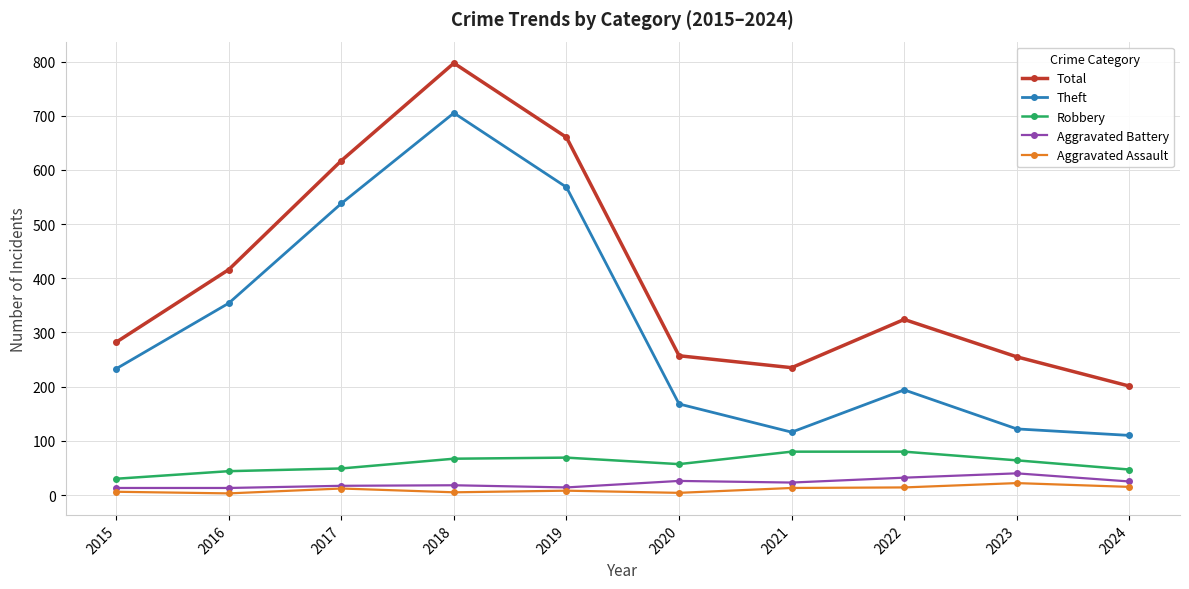

At which category is the sum across all series the highest?

2018